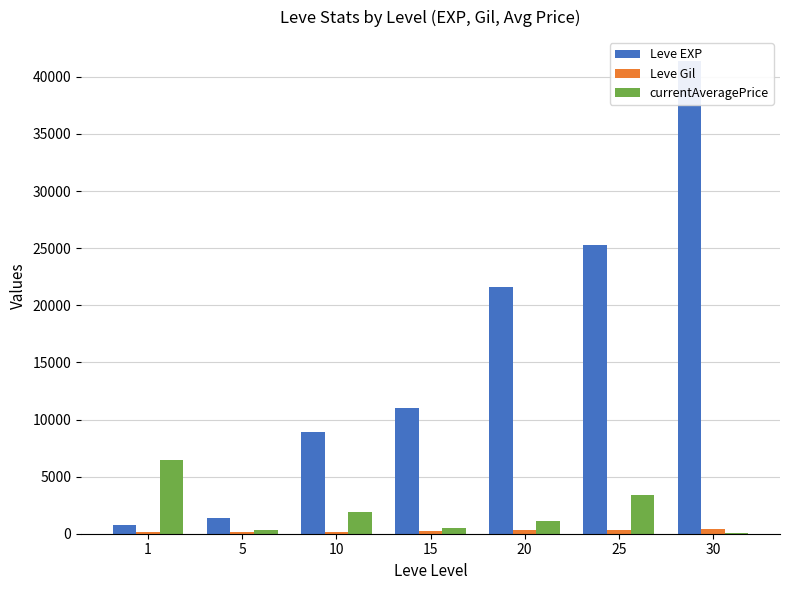

Which series has the largest total across all categories?

Leve EXP